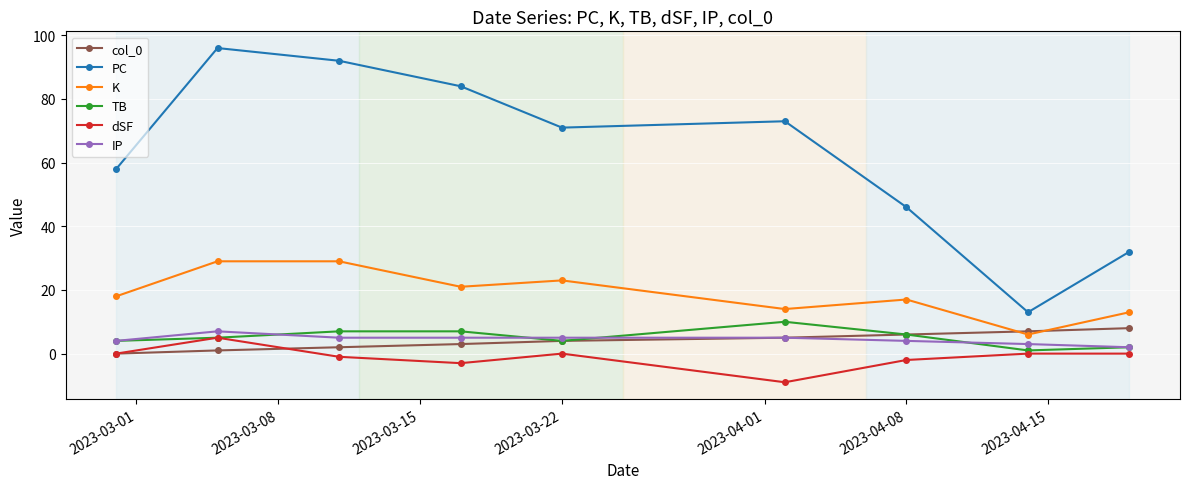

What is the highest value of the PC series?

96